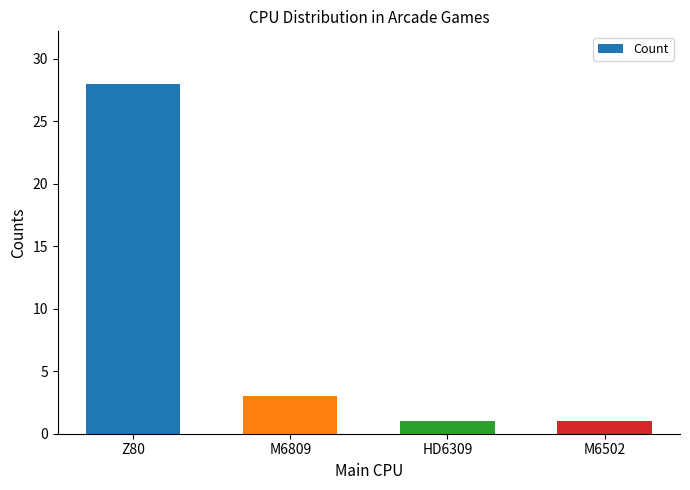

At which label is the value closest to 14?

M6809